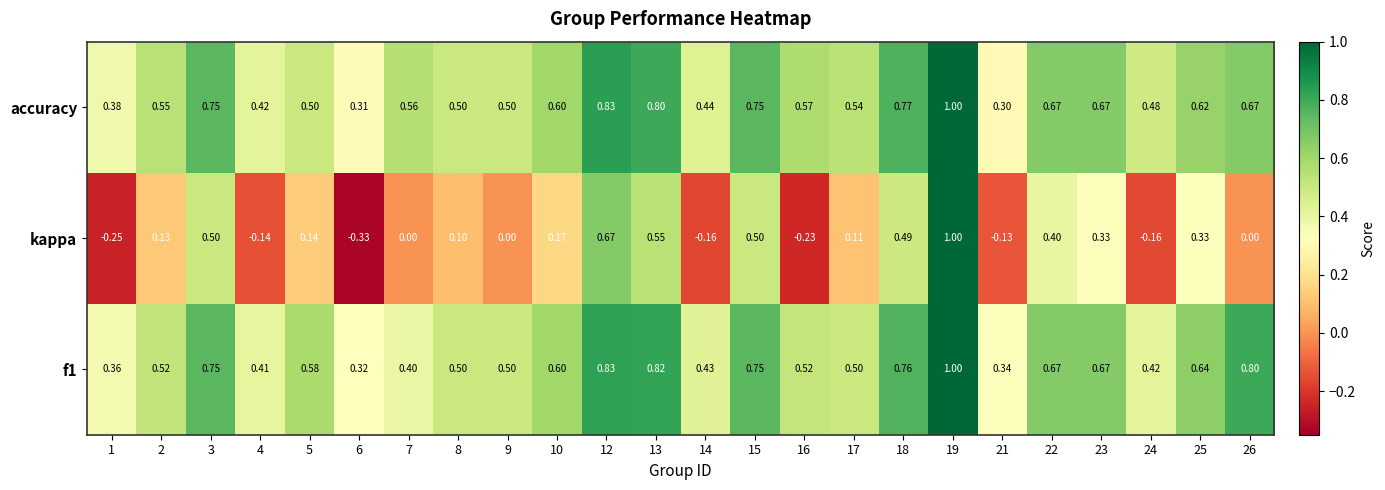

Which series changed the most between 16 and 23?

kappa